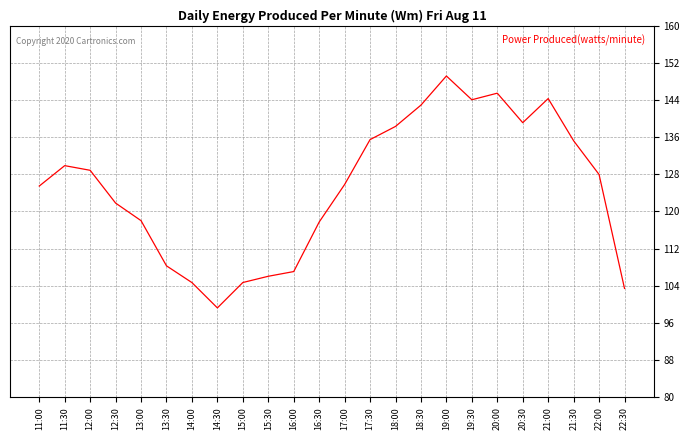

What is the average value?

125.1